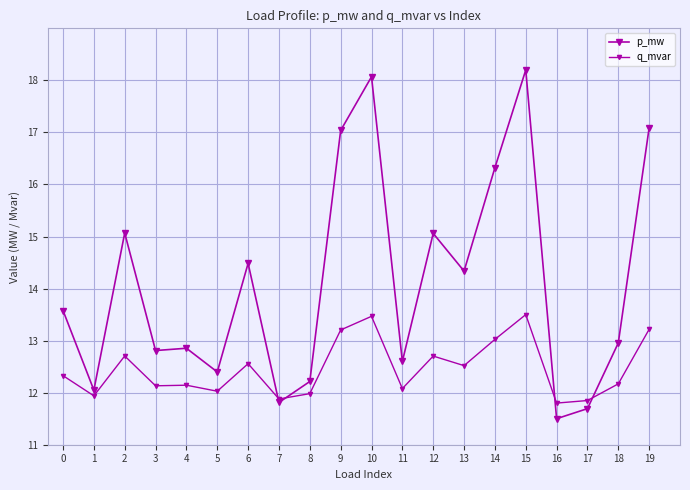

Does the chart have visible grid lines?

Yes